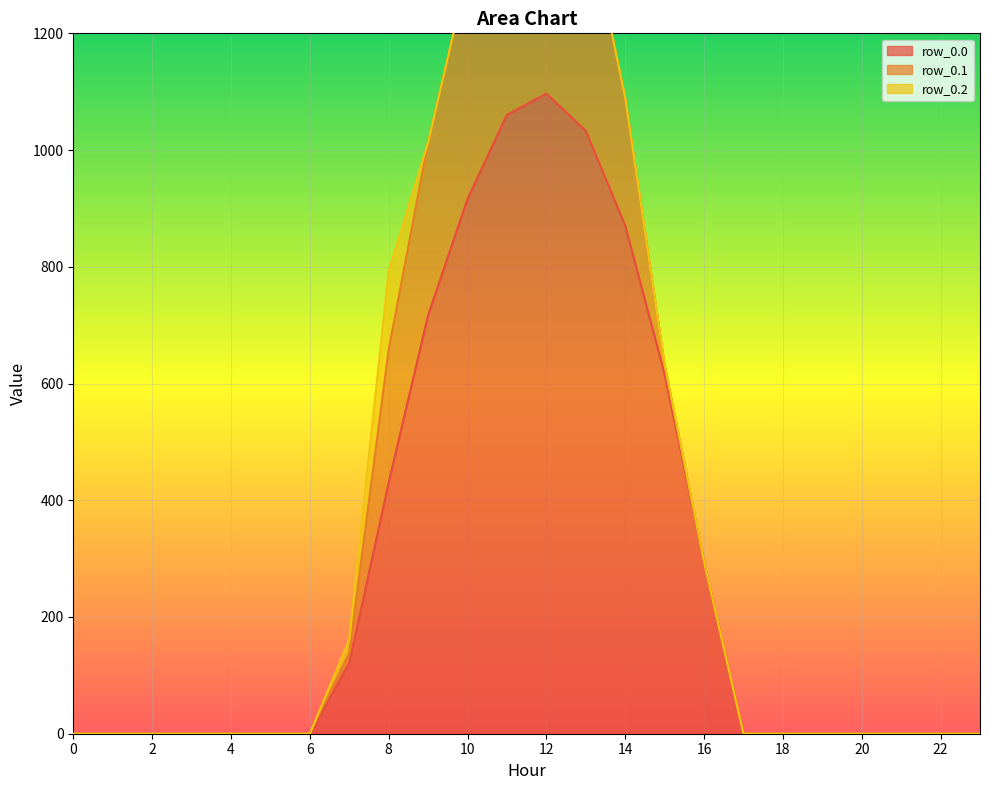

The row_0.0 series shows 533.4 at 0. True or false?

False